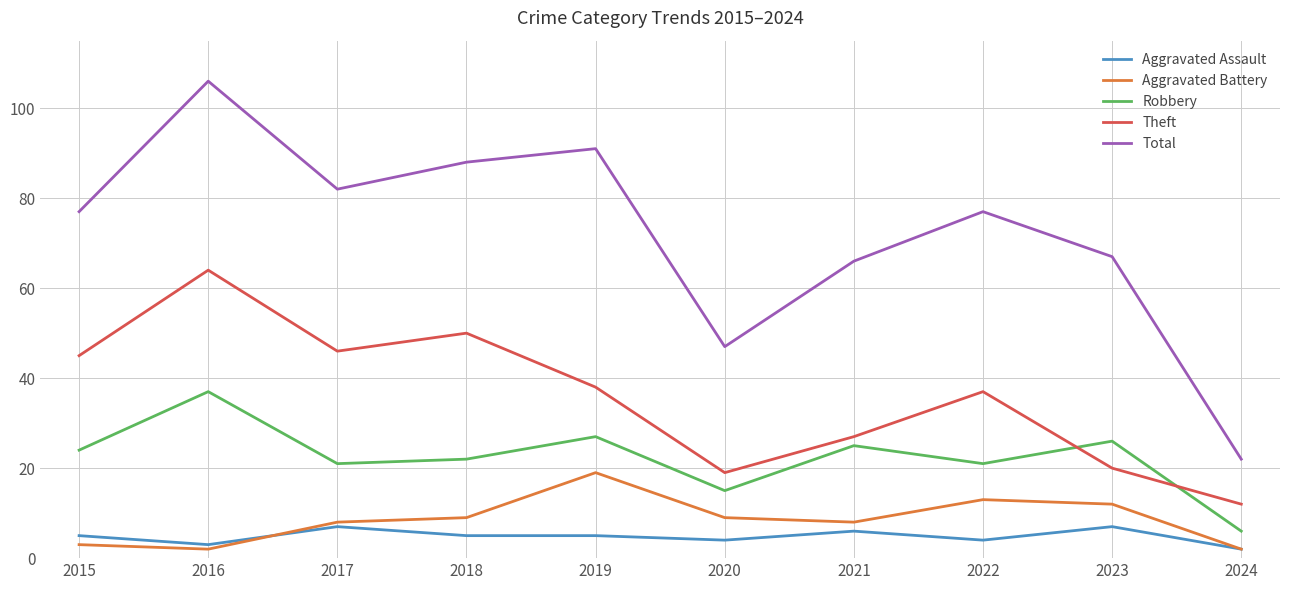

What is the spread (max minus min) of values at 2018?

83